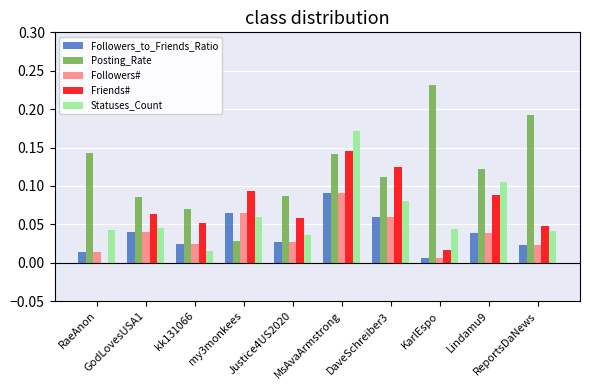

What is the sum of all Posting_Rate values?

1.2